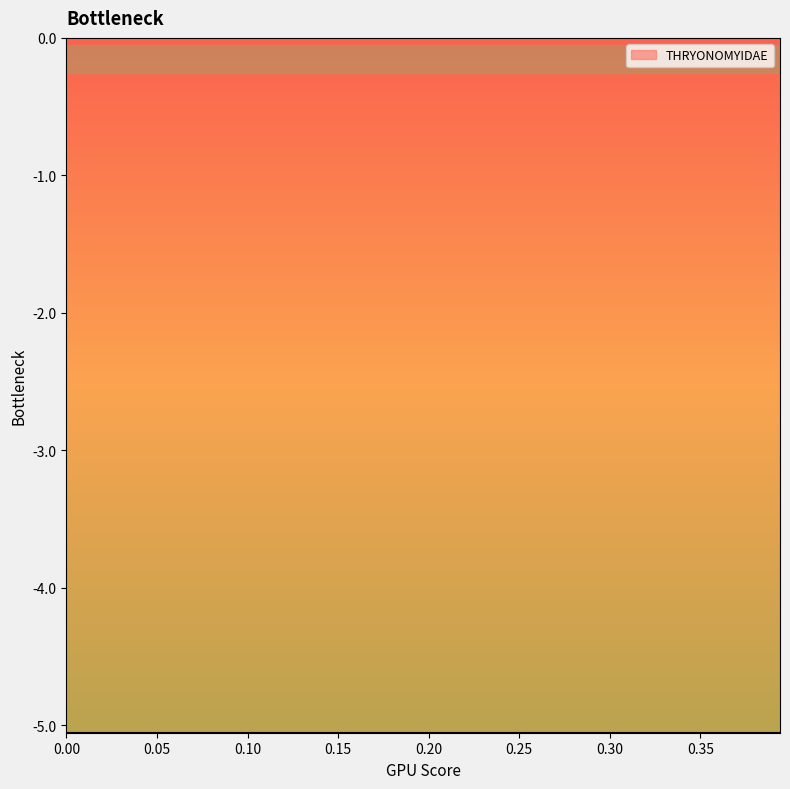

True or false: the data shows 0.1 at 36.

False